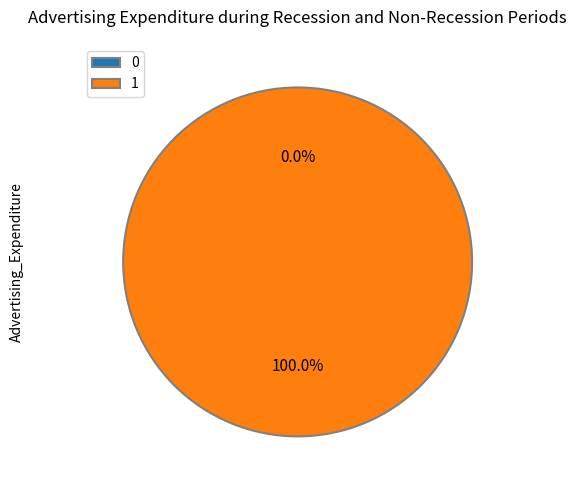

Does 1 represent more than half of the total?

Yes